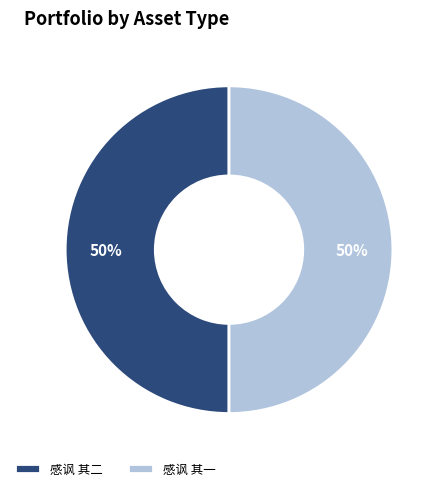

To the nearest percent, what is the combined percentage of 感讽 其一 and 感讽 其二?

100%